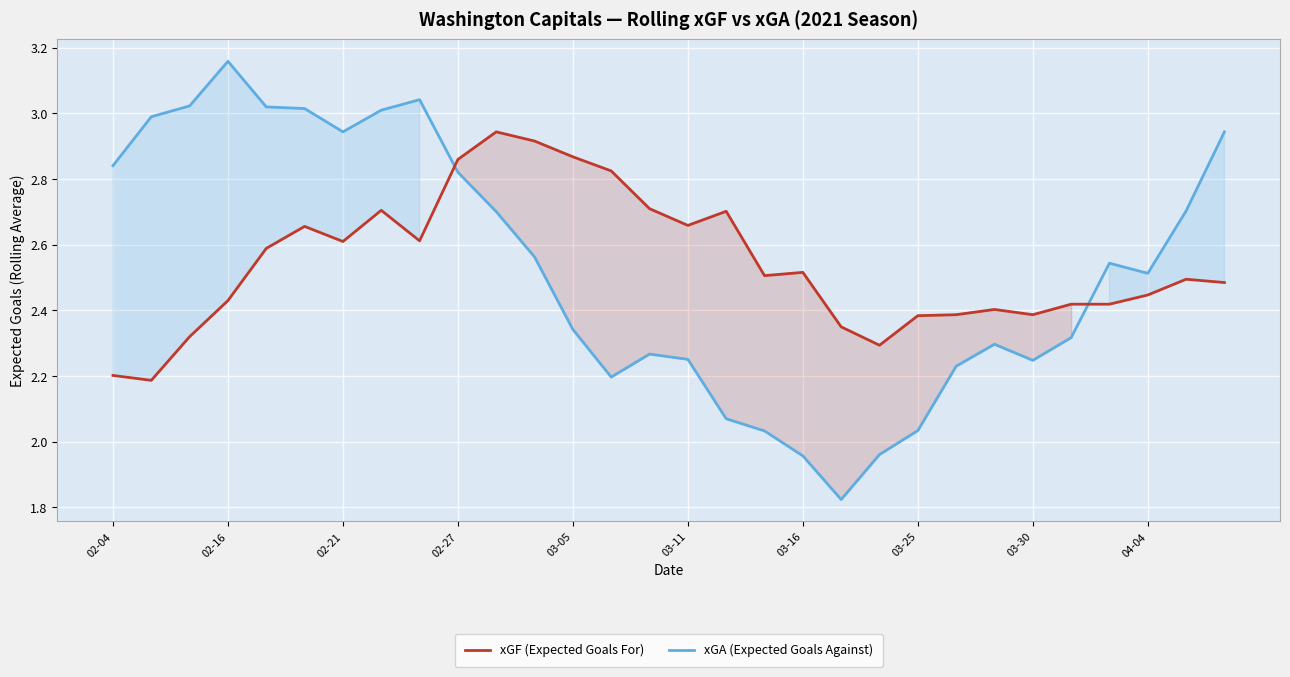

Is this an area chart (filled region under the line)?

No